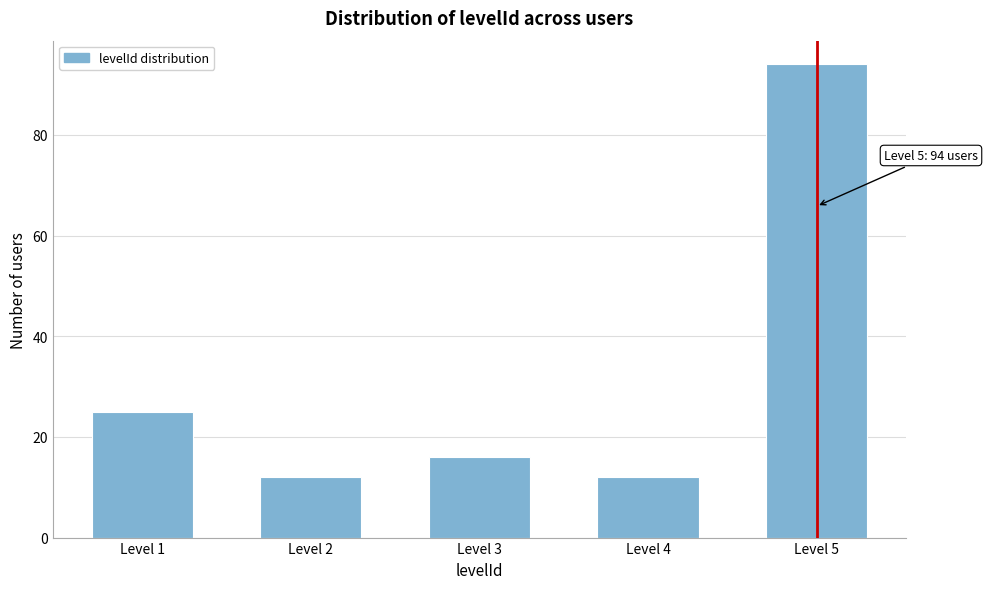

Reading right to left, what are all the values shown in this chart?

Level 5=94	Level 4=12	Level 3=16	Level 2=12	Level 1=25